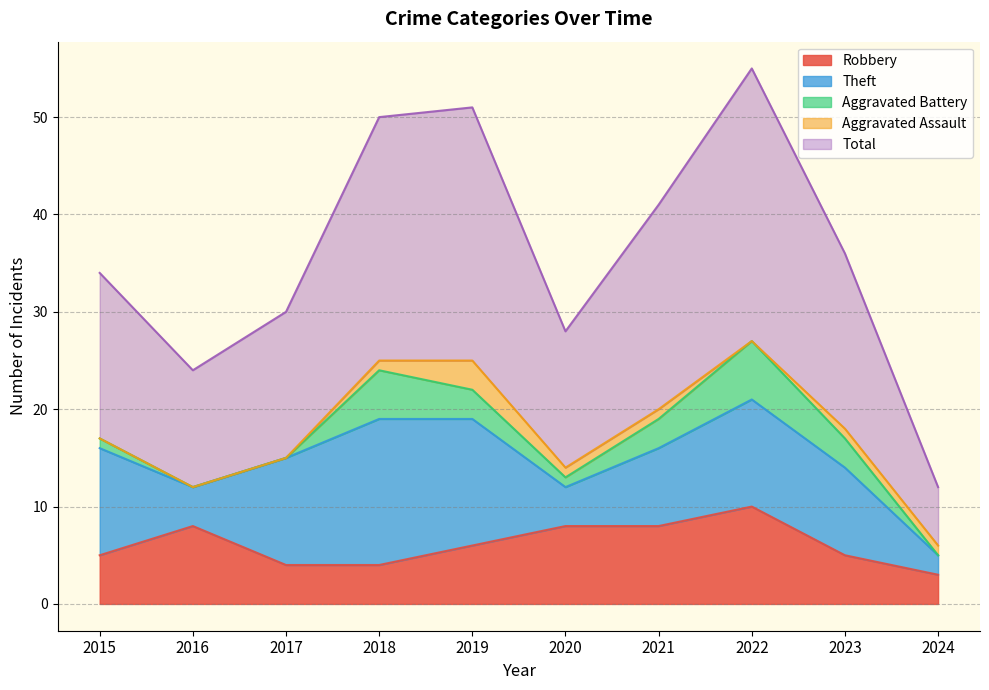

What is the maximum value for Aggravated Assault?

3